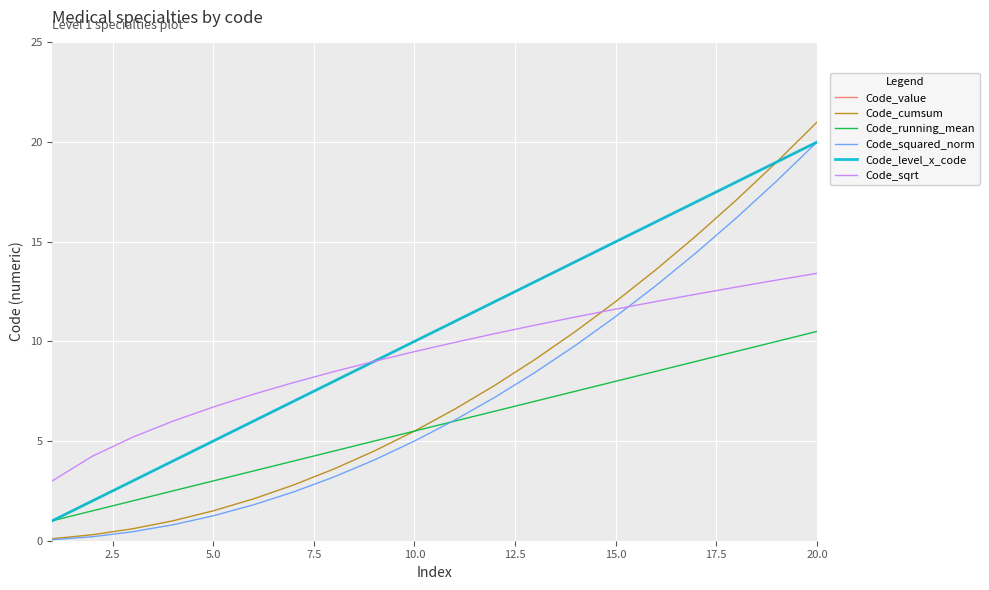

Which series has the largest range (max minus min)?

Code_cumsum